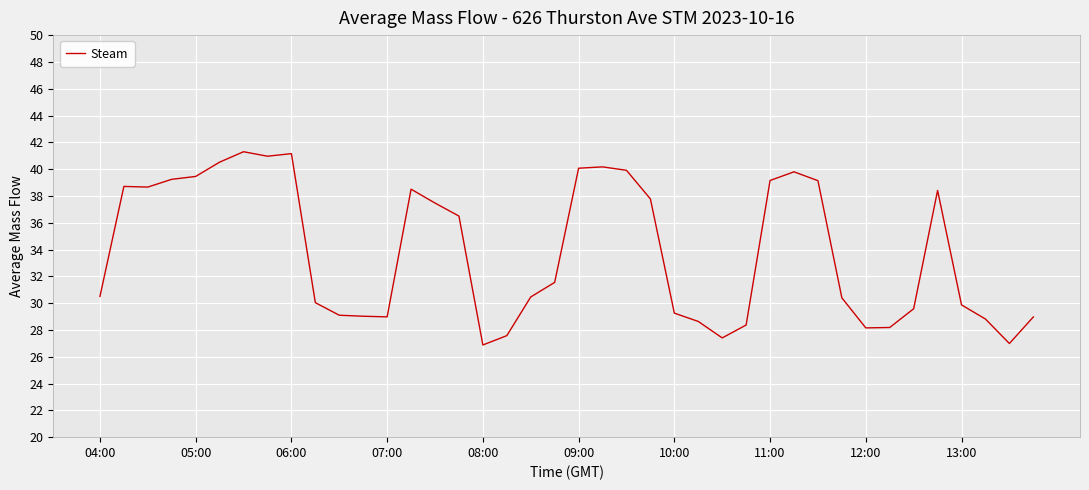

What is the difference between the maximum and minimum values?

14.4